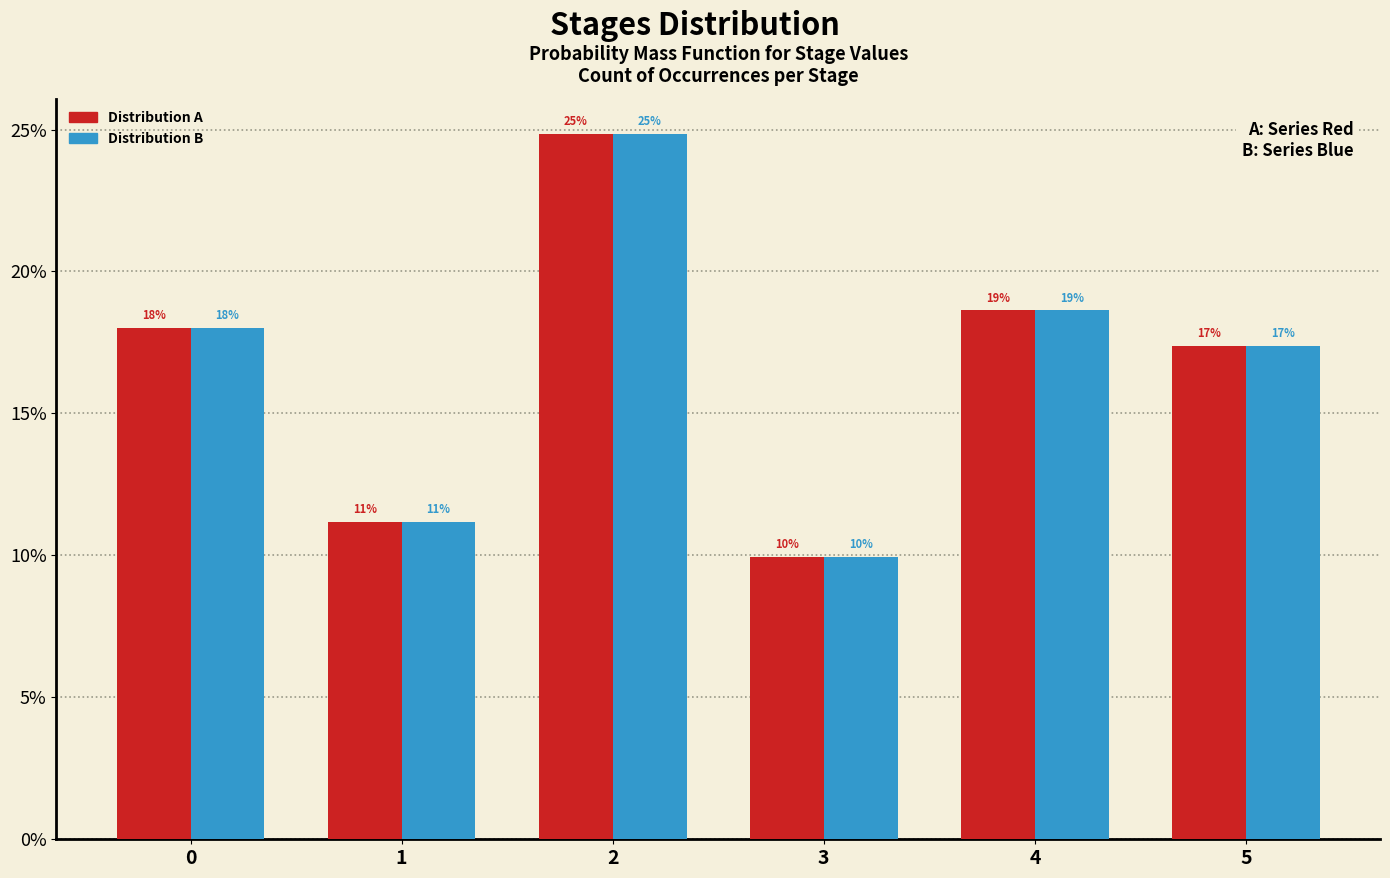

What are all the series names shown in the legend?

Distribution A, Distribution B